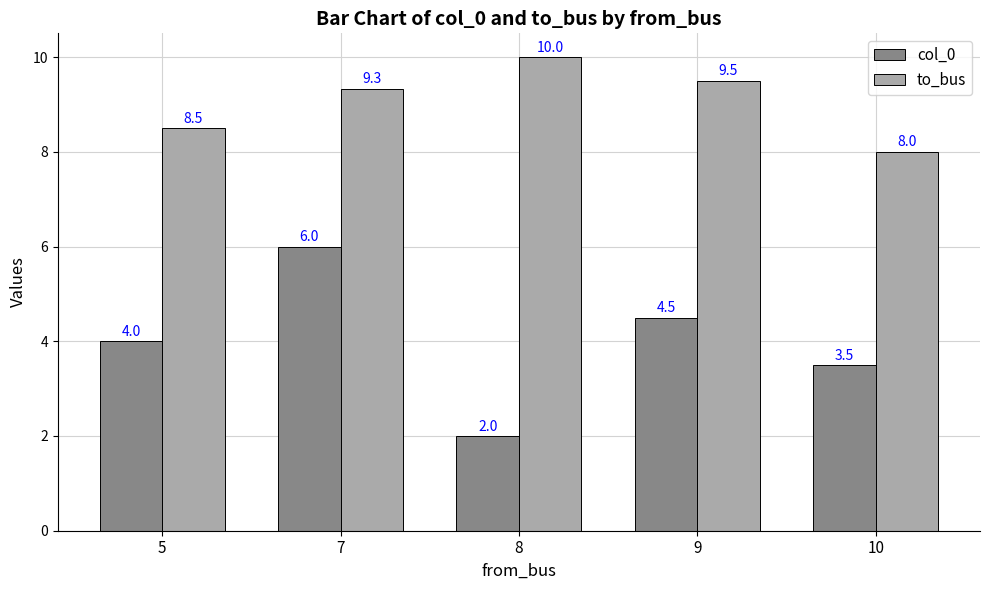

Which category has the highest value across all series?

8